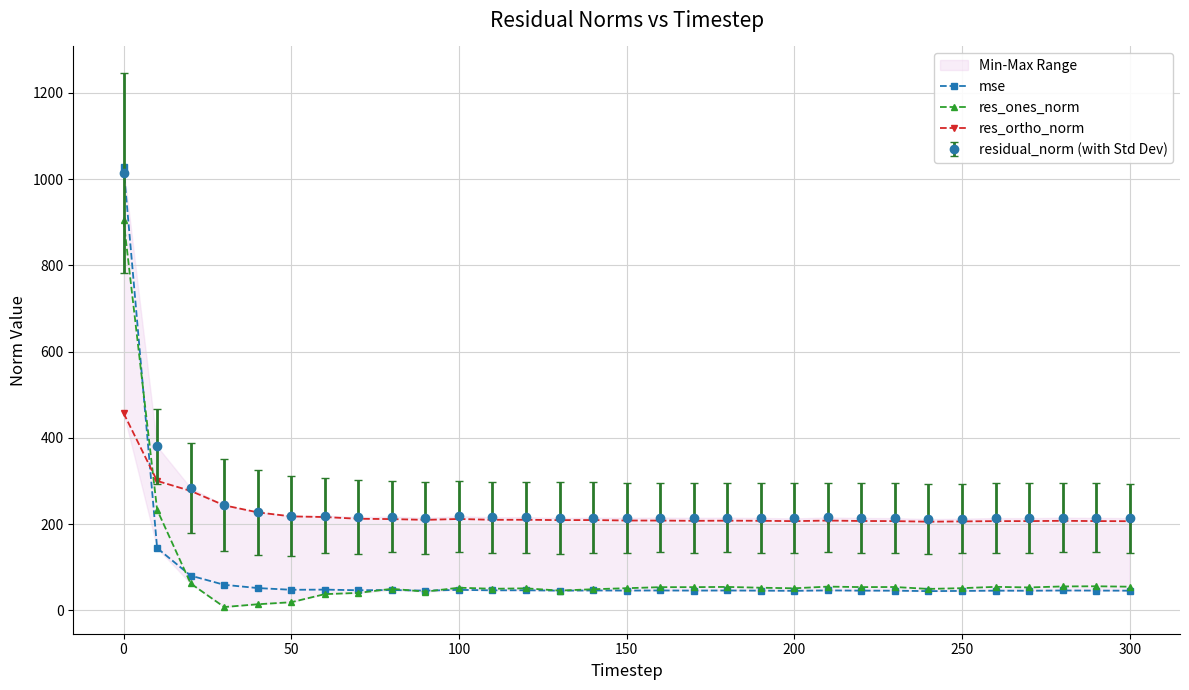

True or false: residual_norm (with Std Dev) and res_ones_norm cross at least once.

False